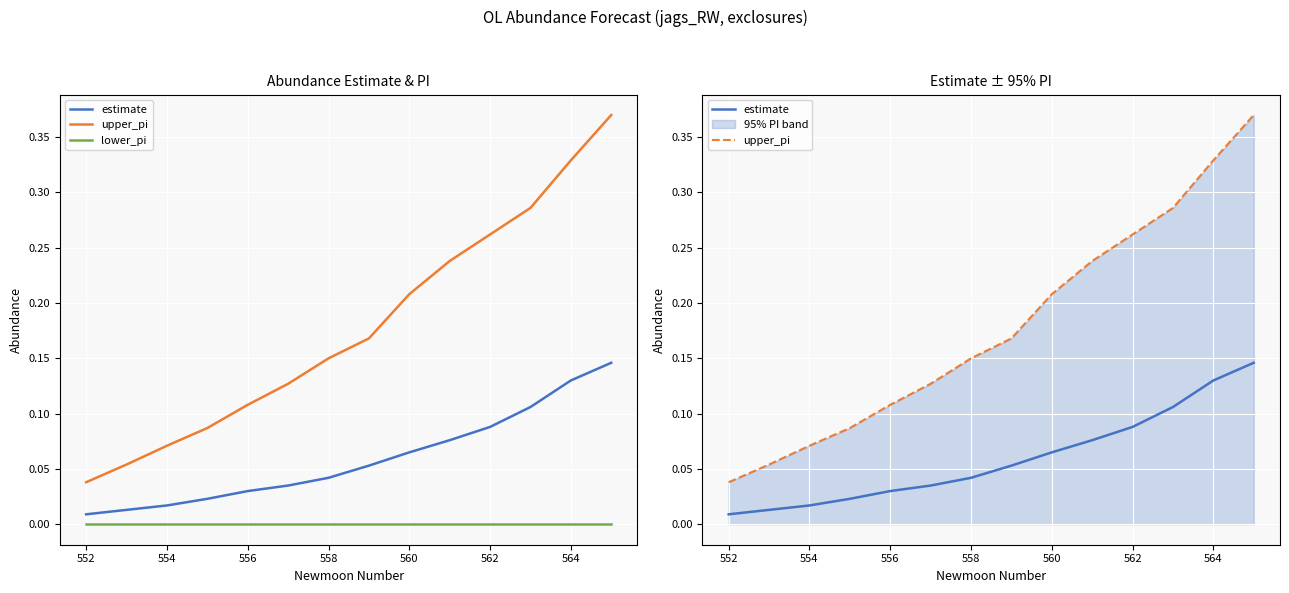

At how many categories does at least one series exceed 0?

14